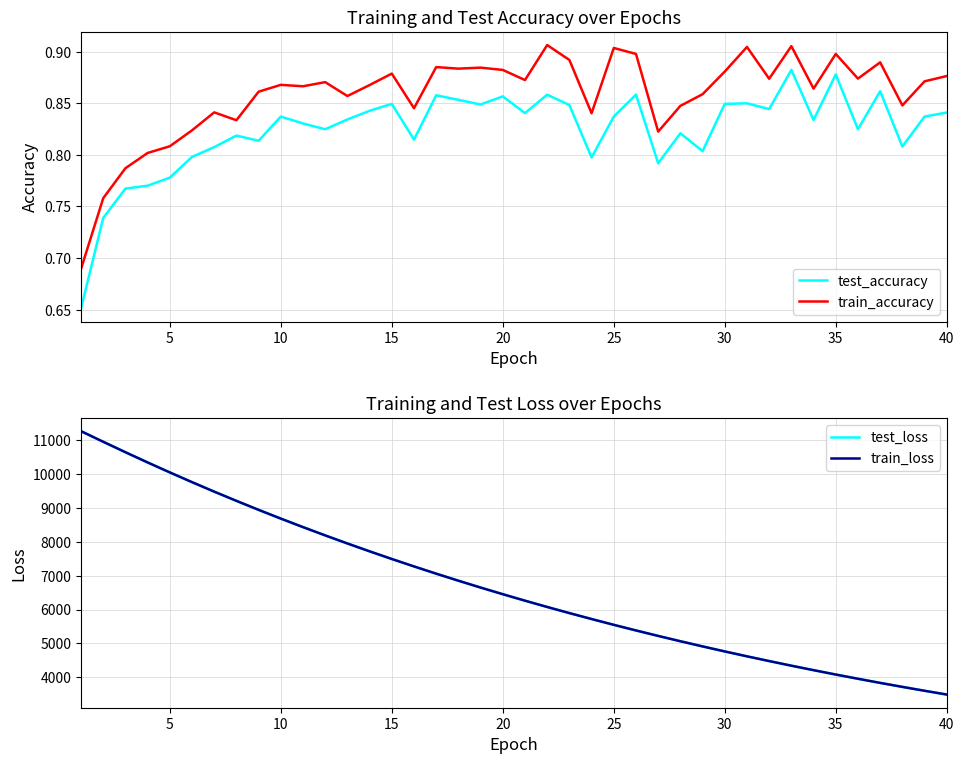

How many data points does each series have?

40